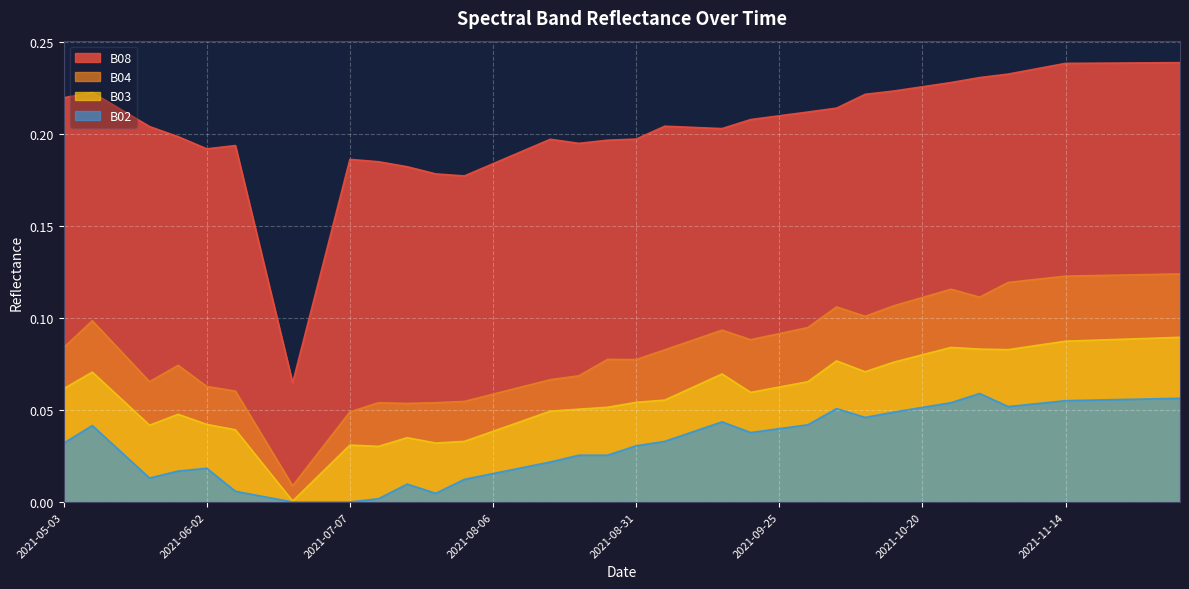

What is the greatest value displayed?

0.2